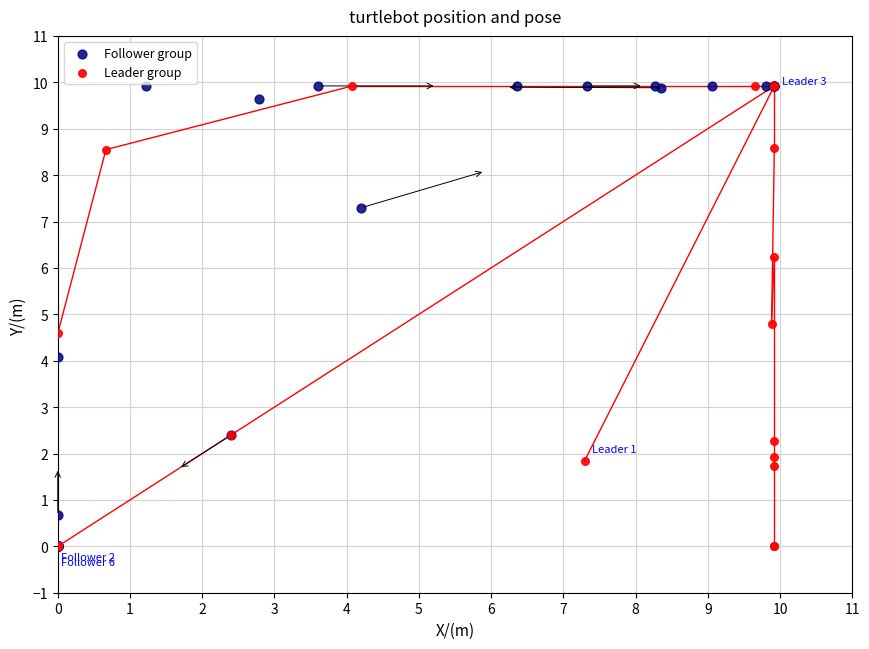

What are all the series names shown in the legend?

Follower group, Leader group